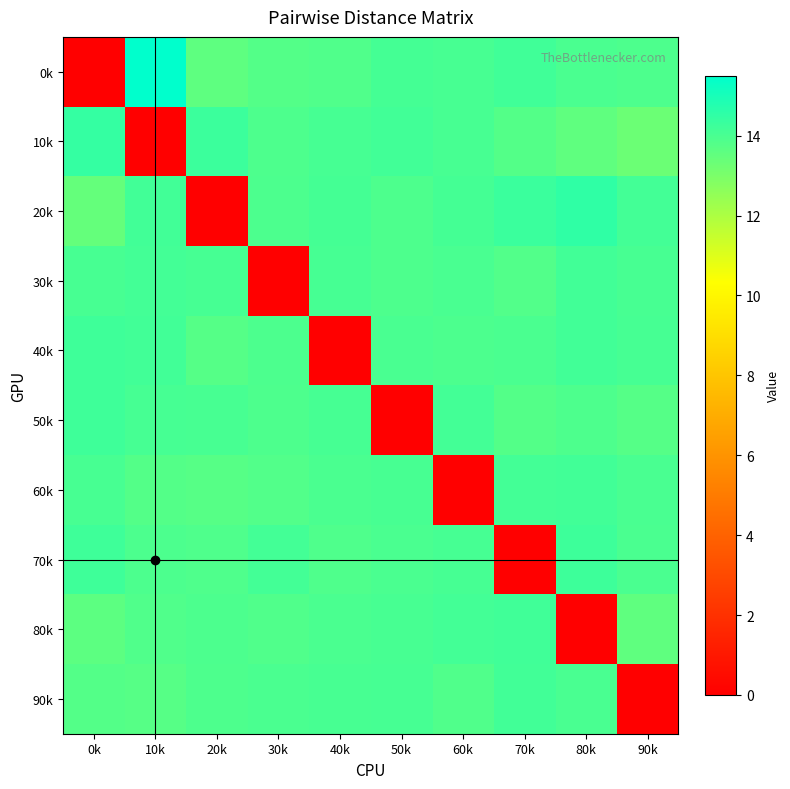

What is the spread (max minus min) of values at 30k?

14.1